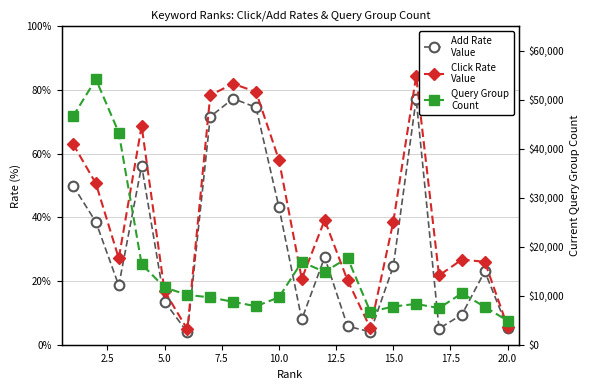

How many values in the Current Query Group Count series exceed 10167?

9